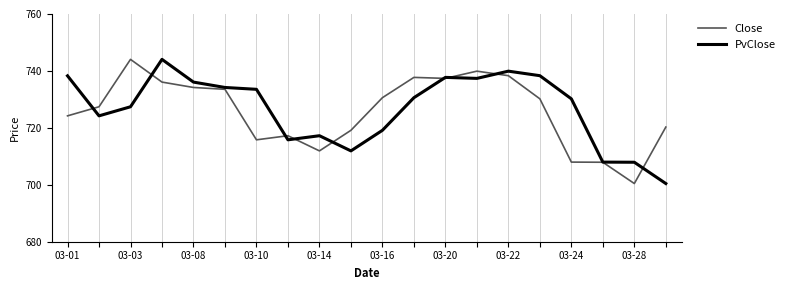

What is the smallest value displayed?

700.4